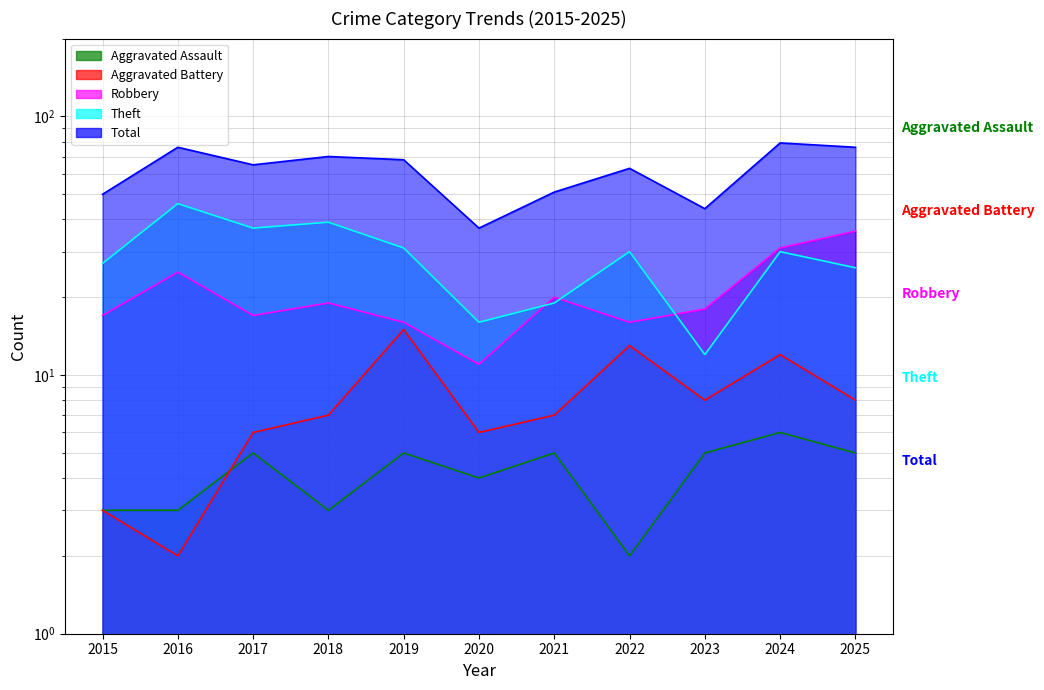

At which category is the sum across all series the highest?

2024